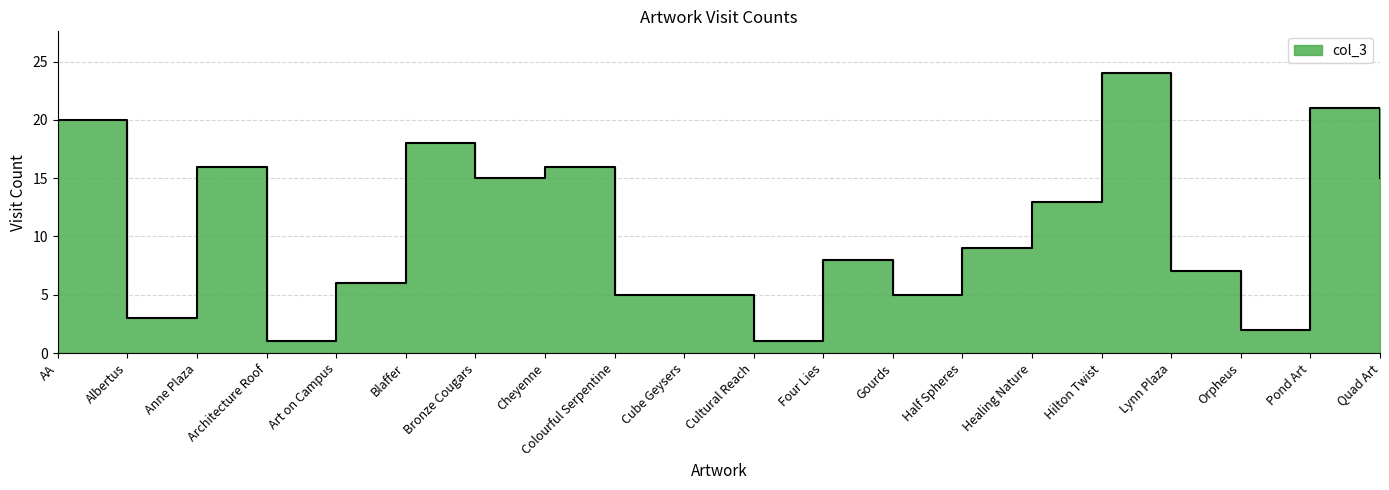

Rank the categories by value from highest to lowest.

Hilton Twist, Pond Art, AA, Blaffer, Anne Plaza, Cheyenne, Bronze Cougars, Quad Art, Healing Nature, Half Spheres, Four Lies, Lynn Plaza, Art on Campus, Colourful Serpentine, Cube Geysers, Gourds, Albertus, Orpheus, Architecture Roof, Cultural Reach